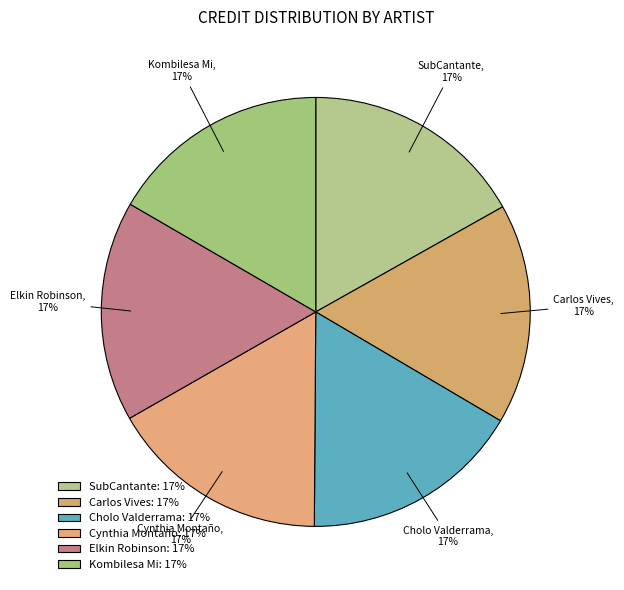

Do Elkin Robinson and Cholo Valderrama together represent more than half of the pie?

No